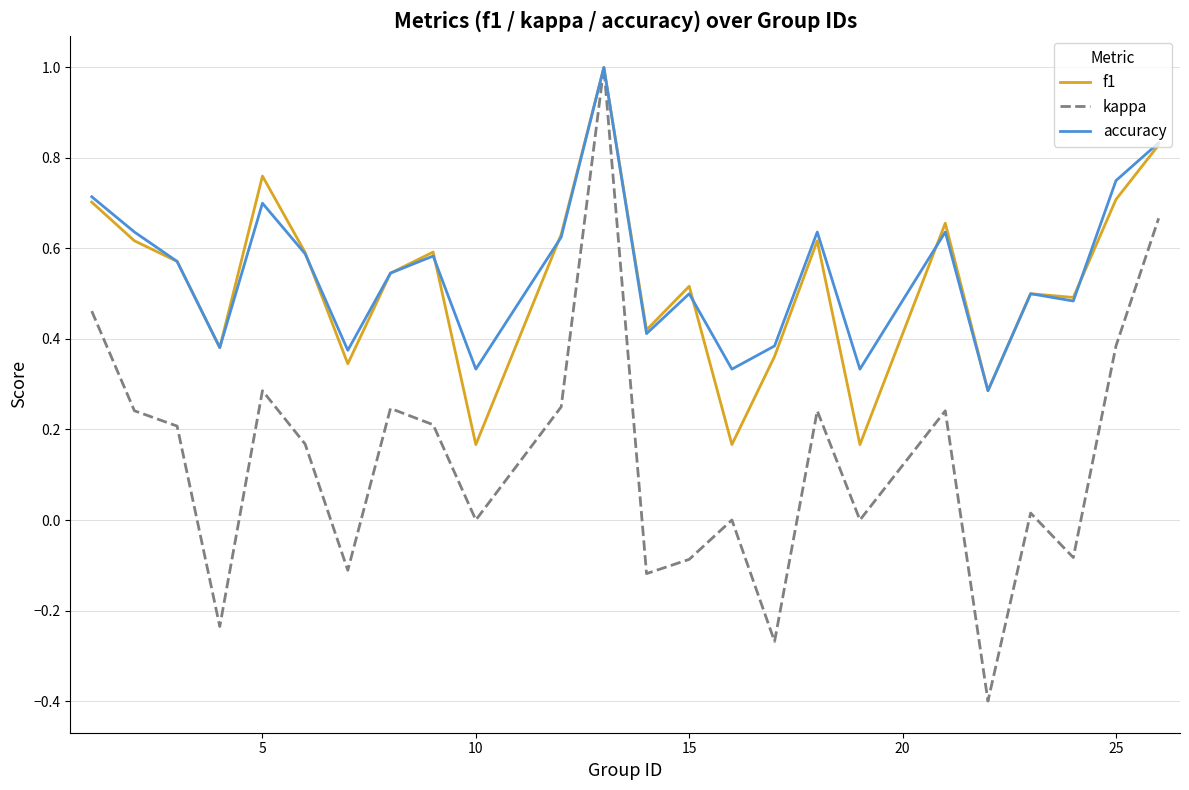

Which series has the largest range (max minus min)?

kappa